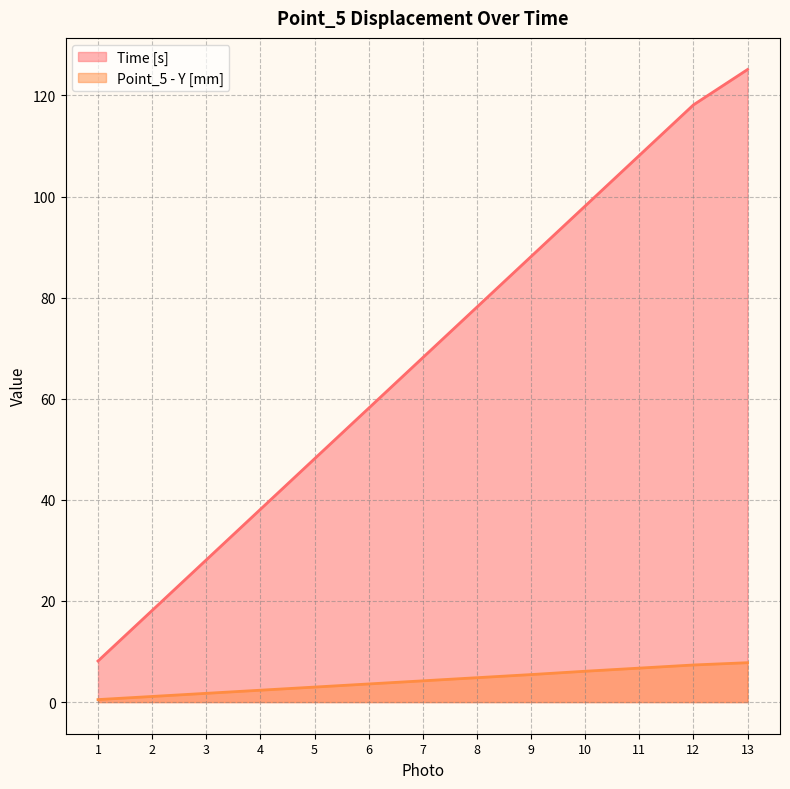

Which series has the largest total across all categories?

Time [s]